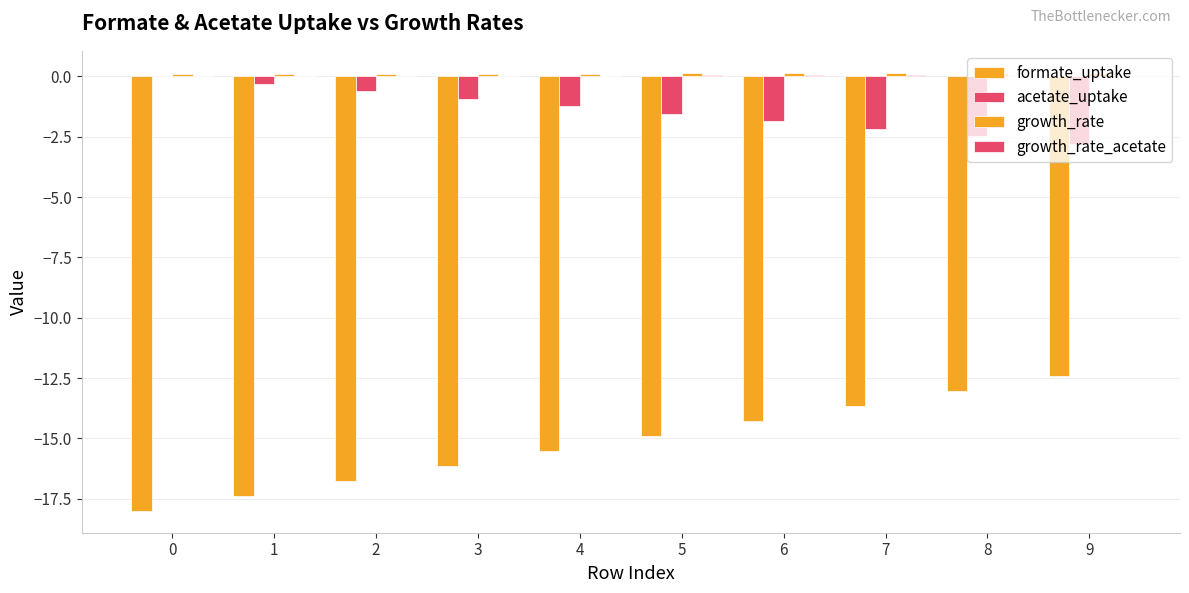

Reading left to right, list all the values displayed in this chart.

formate_uptake: 0=-18.0	1=-17.4	2=-16.8	3=-16.1	4=-15.5	5=-14.9	6=-14.3	7=-13.7	8=-13.0	9=-12.4
acetate_uptake: 0=0.0	1=-0.3	2=-0.6	3=-0.9	4=-1.2	5=-1.6	6=-1.9	7=-2.2	8=-2.5	9=-2.8
growth_rate: 0=0.1	1=0.1	2=0.1	3=0.1	4=0.1	5=0.1	6=0.1	7=0.1	8=0.1	9=0.2
growth_rate_acetate: 0=0.0	1=0.0	2=0.0	3=0.0	4=0.0	5=0.0	6=0.0	7=0.1	8=0.1	9=0.1